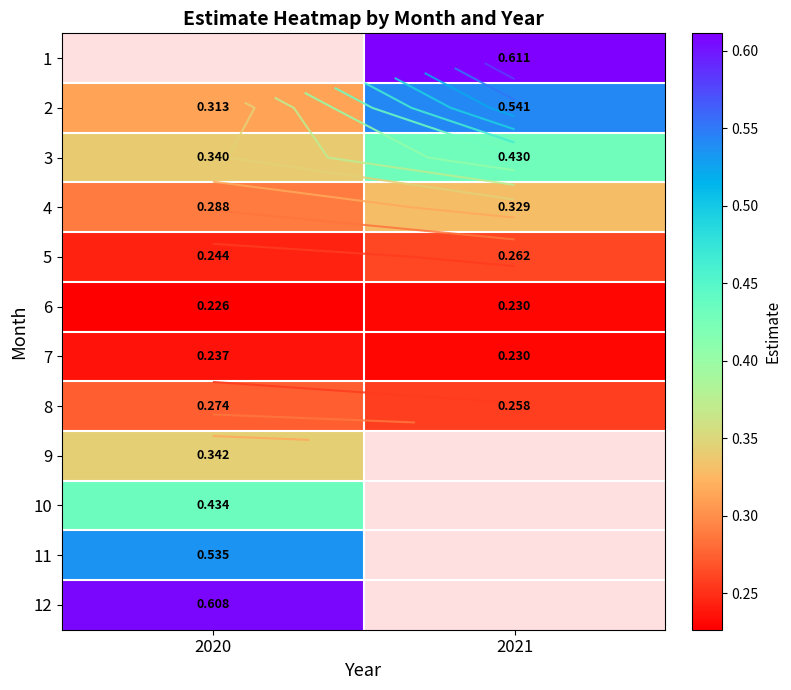

What is the minimum value shown in the chart?

0.2